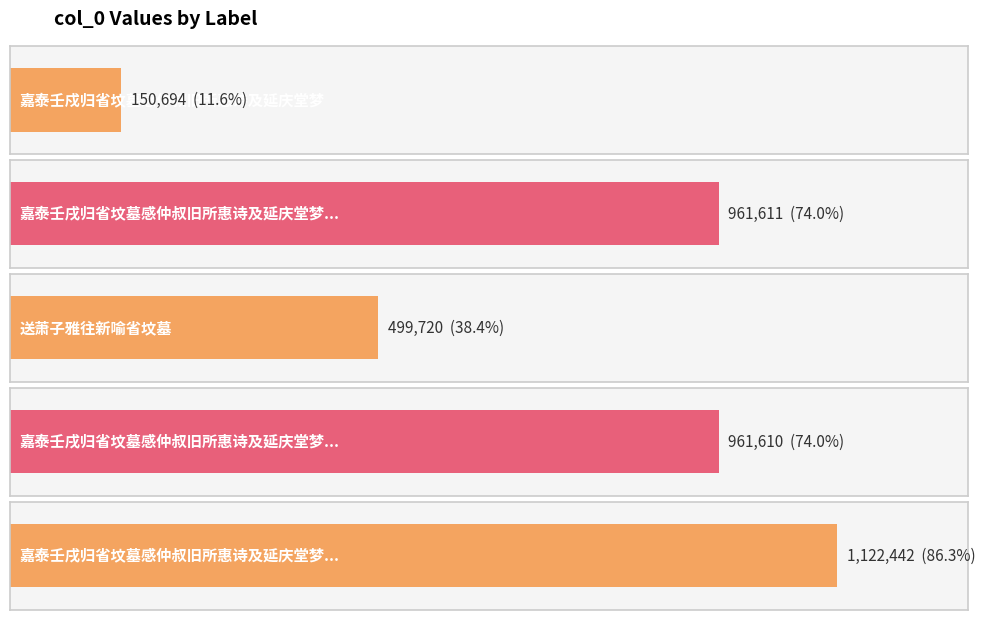

Rank the categories by value from lowest to highest.

嘉泰壬戍归省坟墓感仲叔旧所惠诗及延庆堂梦, 送萧子雅往新喻省坟墓, 嘉泰壬戌归省坟墓感仲叔旧所惠诗及延庆堂梦二首 其二, 嘉泰壬戌归省坟墓感仲叔旧所惠诗及延庆堂梦二首 其一, 嘉泰壬戌归省坟墓感仲叔旧所惠诗及延庆堂梦二首